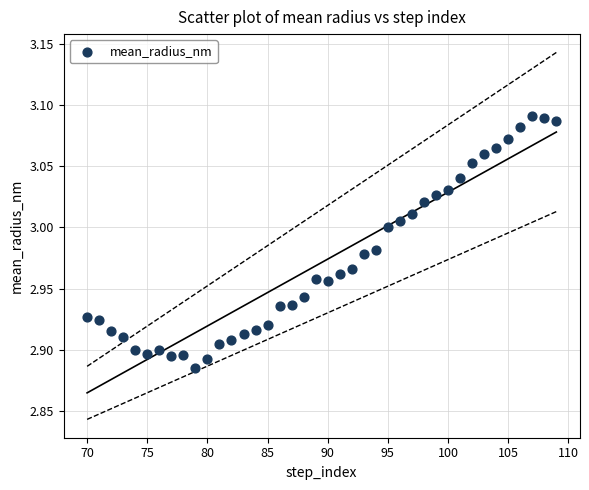

What is the range of X values (max minus min)?

39.0